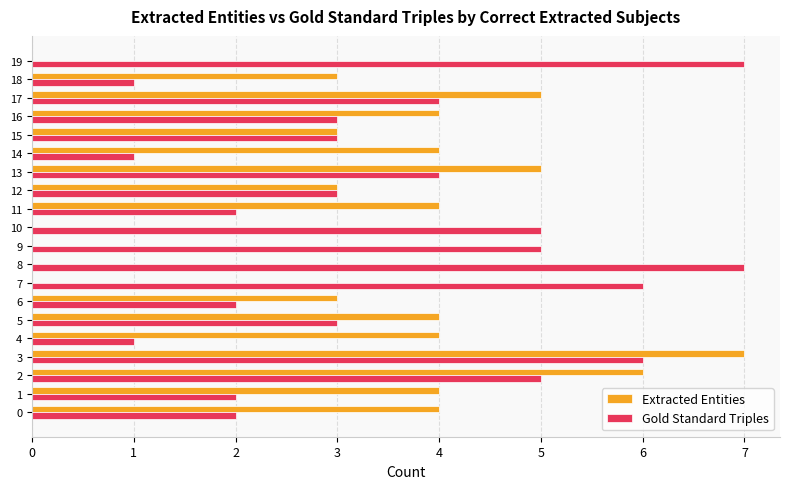

What is the sum of all Extracted Entities values?

63